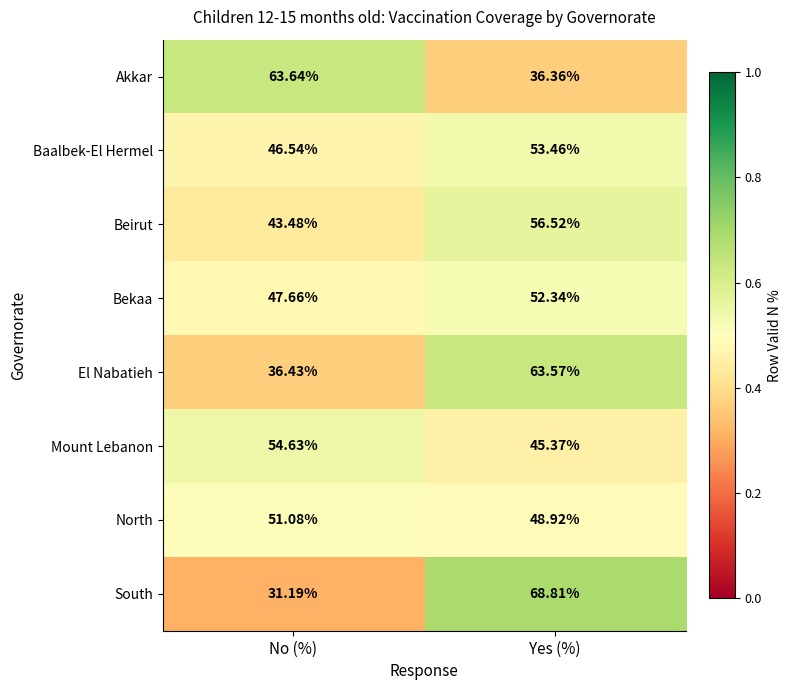

At which category does the chart reach its peak across all series?

Yes (%)